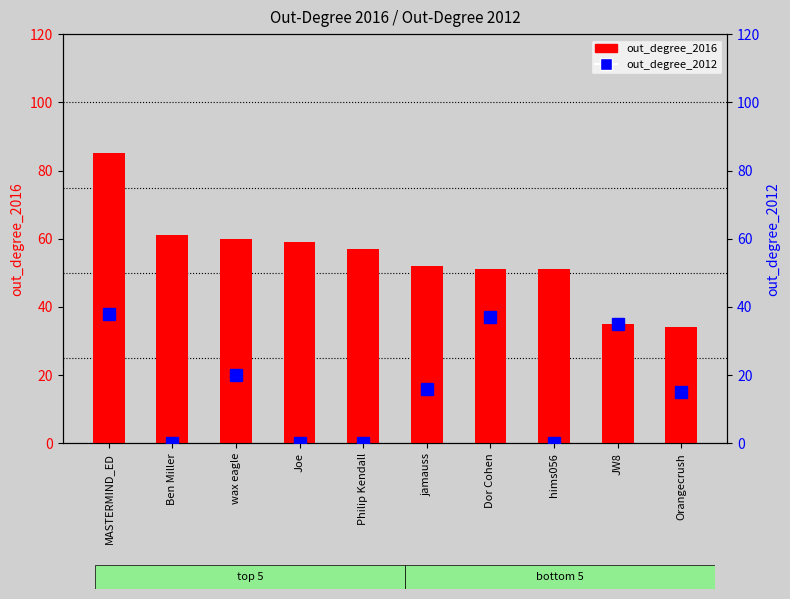

At which label is out_degree_2016 closest to 59?

Joe